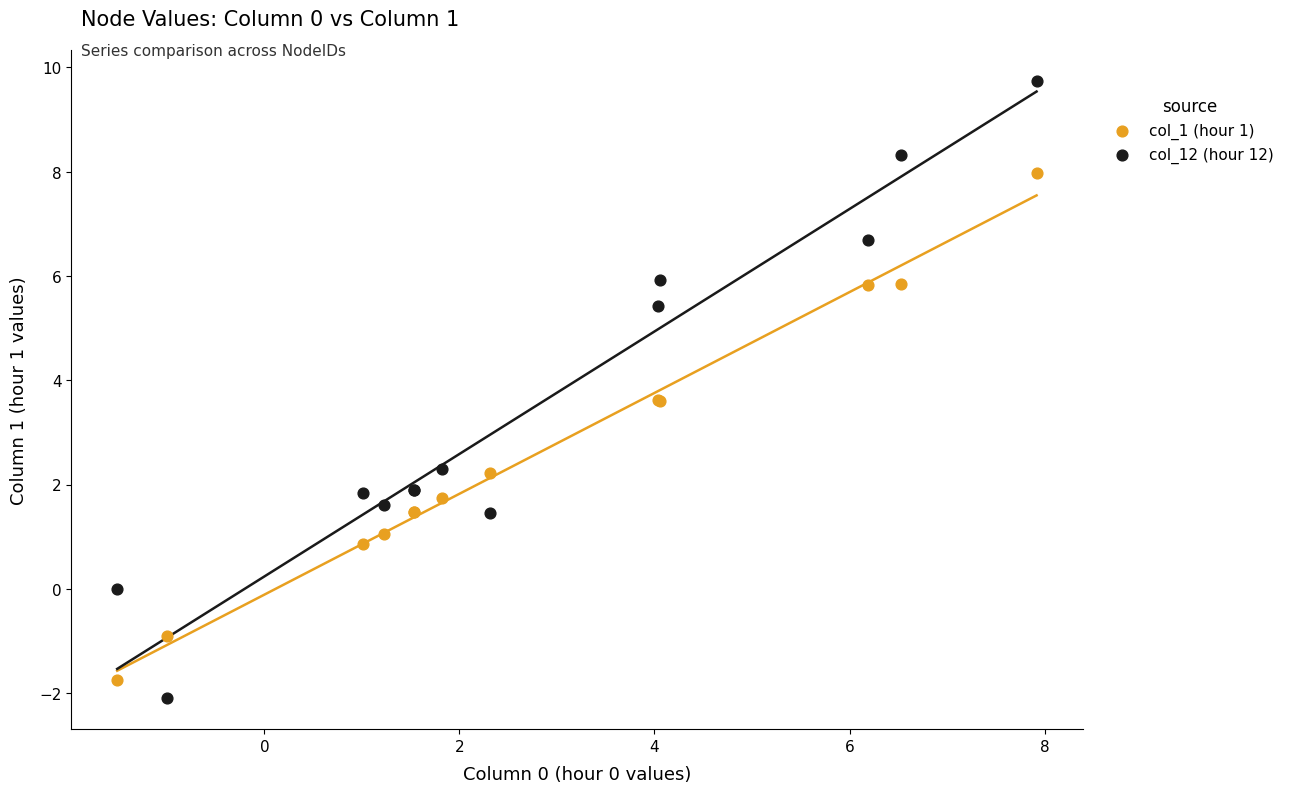

What are all the series names shown in the legend?

col_1 (hour 1), col_12 (hour 12)